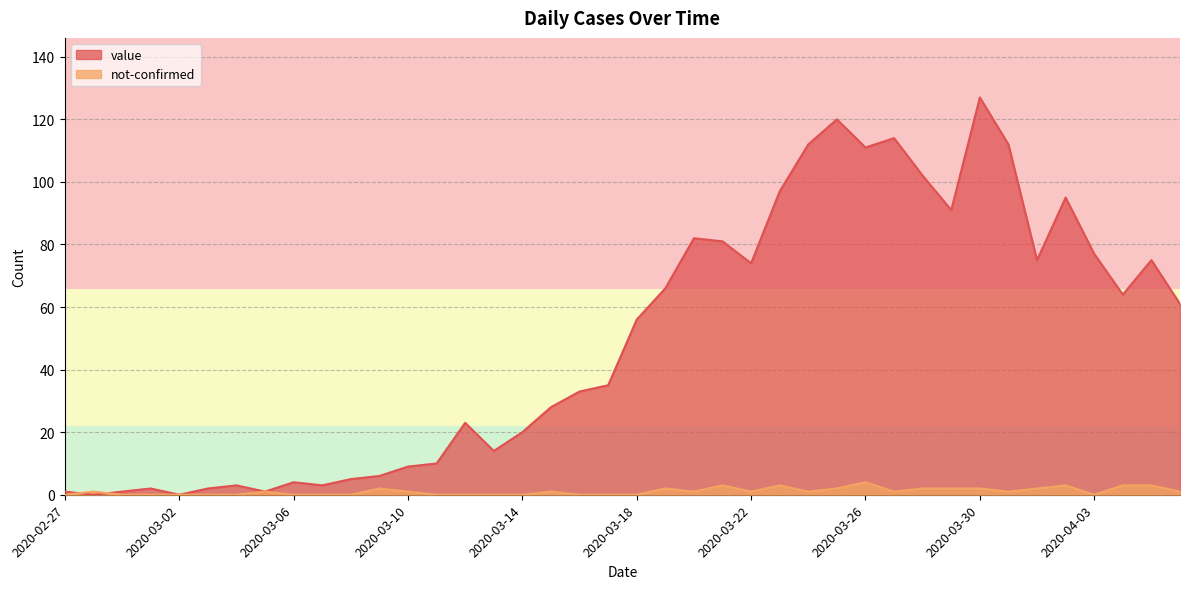

Is it true that value equals 82 at 2020-03-20?

True